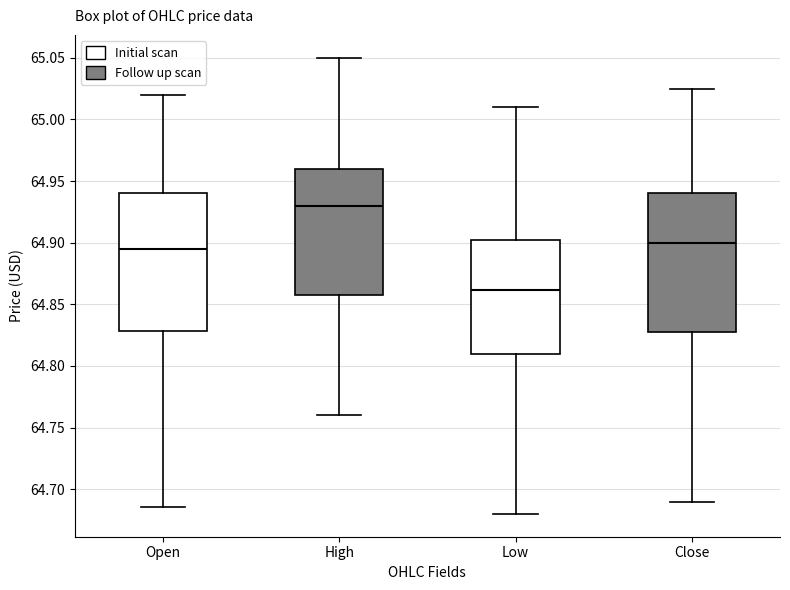

Reading left to right, transcribe this box plot: for each box, give where its median line is, the range the box spans, and where its two whiskers end, as read against the y-axis. The values are not printed on the chart, so give them approximately, as read against the axis.

Open: median 64.895, box 64.830 to 64.940, whiskers 64.685 to 65.020
High: median 64.930, box 64.860 to 64.960, whiskers 64.760 to 65.050
Low: median 64.860, box 64.810 to 64.905, whiskers 64.680 to 65.010
Close: median 64.900, box 64.830 to 64.940, whiskers 64.690 to 65.025